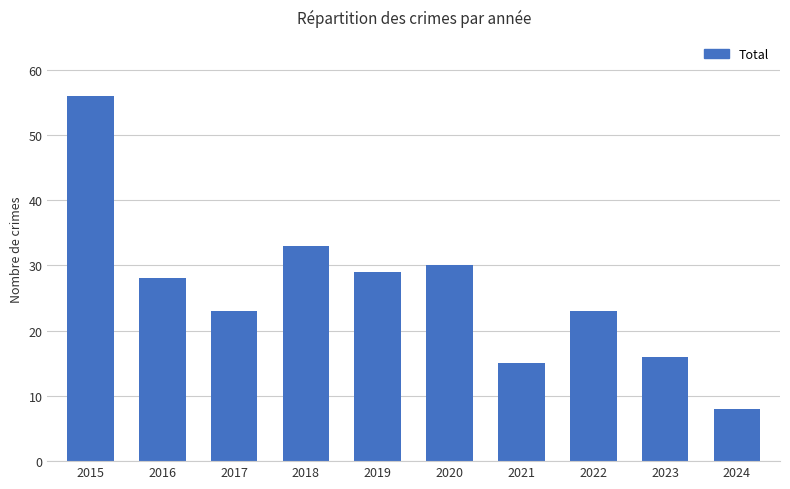

The chart shows a value of 6 at 2021. True or false?

False